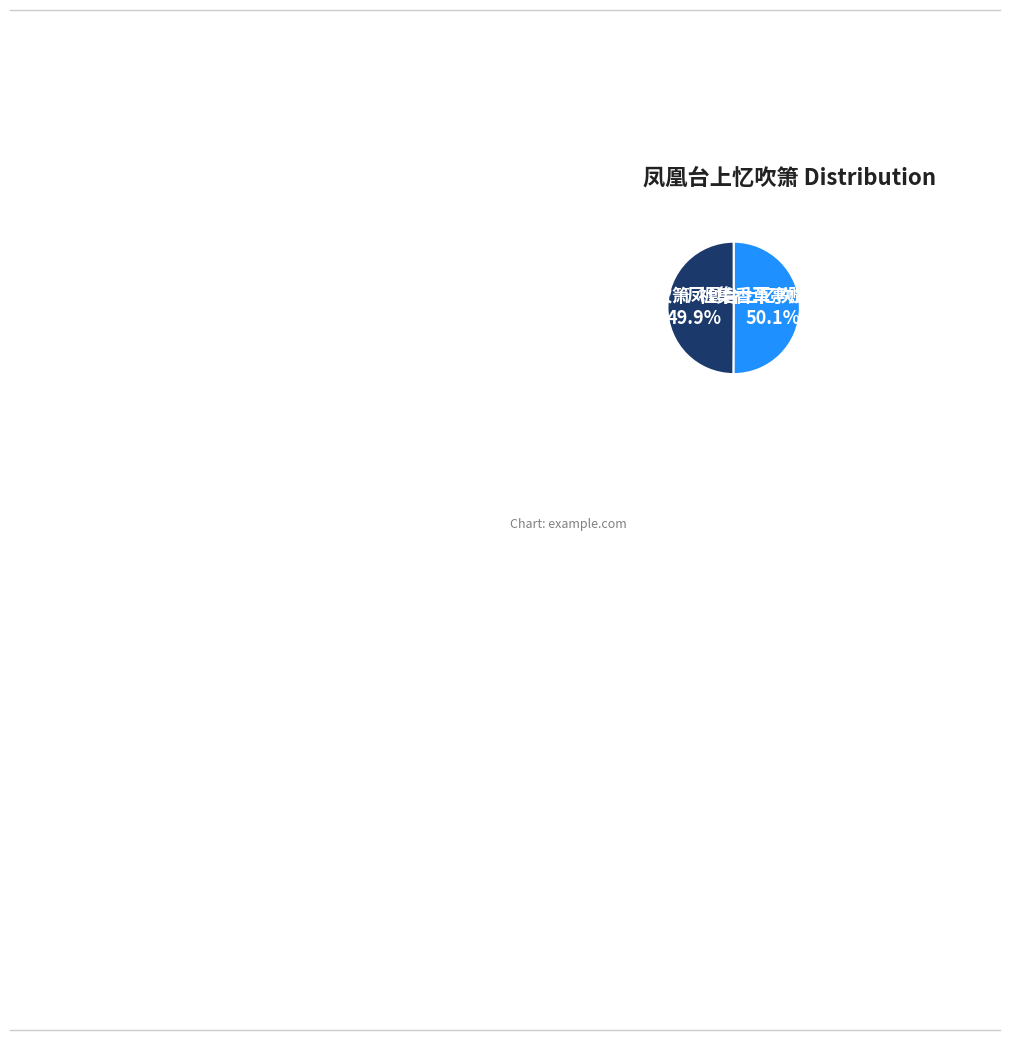

Approximately how many times larger is the value at 凤凰台上忆吹箫 社集香草亭赋箫 compared to 凤凰台上忆吹箫·赋箫?

1.0